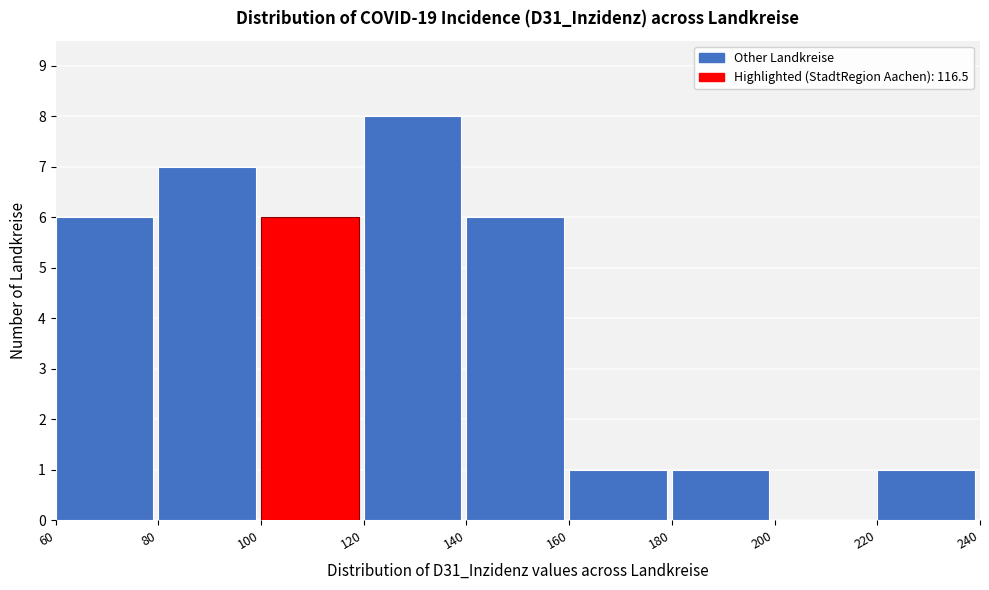

Over which range of the x-axis is the bar tallest?

120 to 140